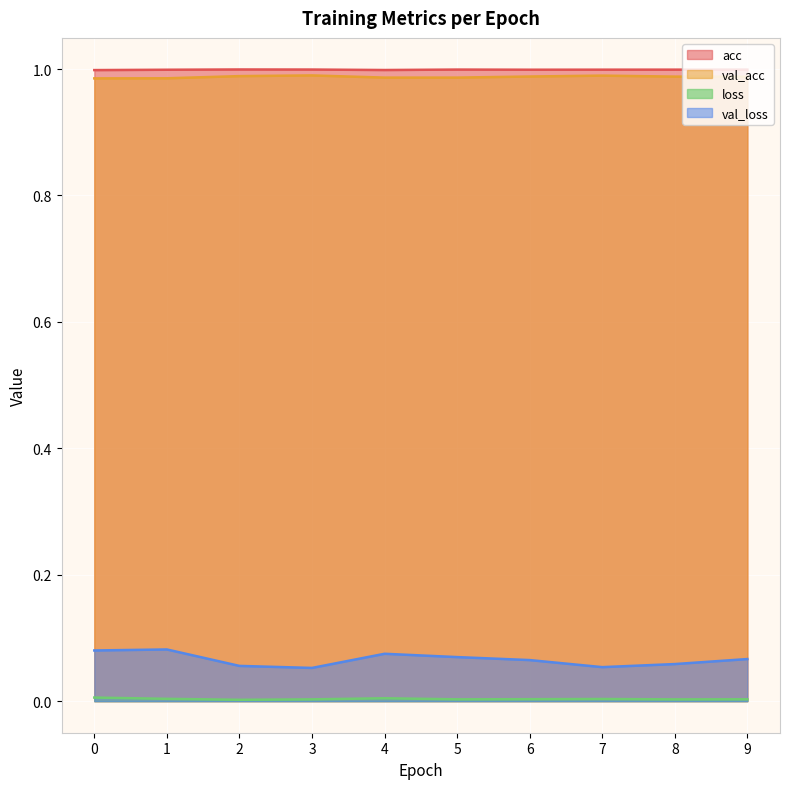

The acc series shows 0.4 at 3. True or false?

False